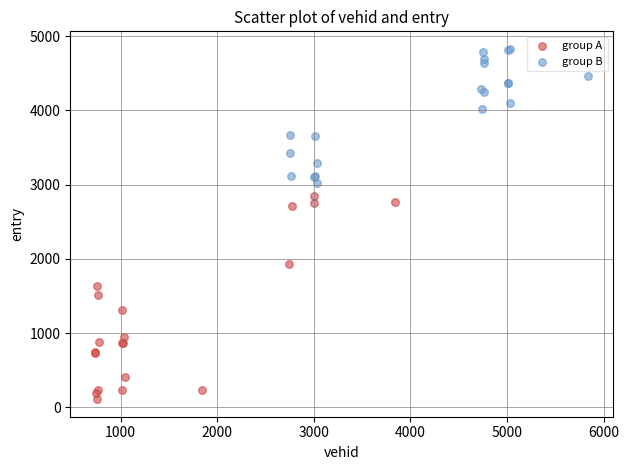

What are all the series names shown in the legend?

group A, group B